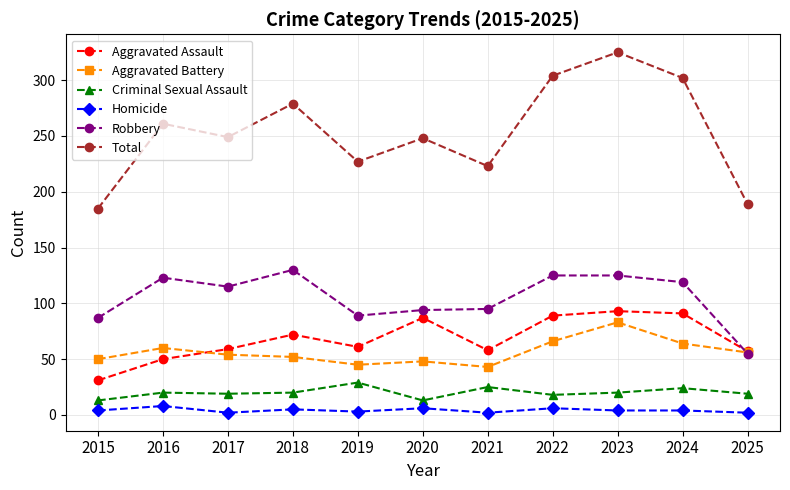

What is the greatest value displayed?

325